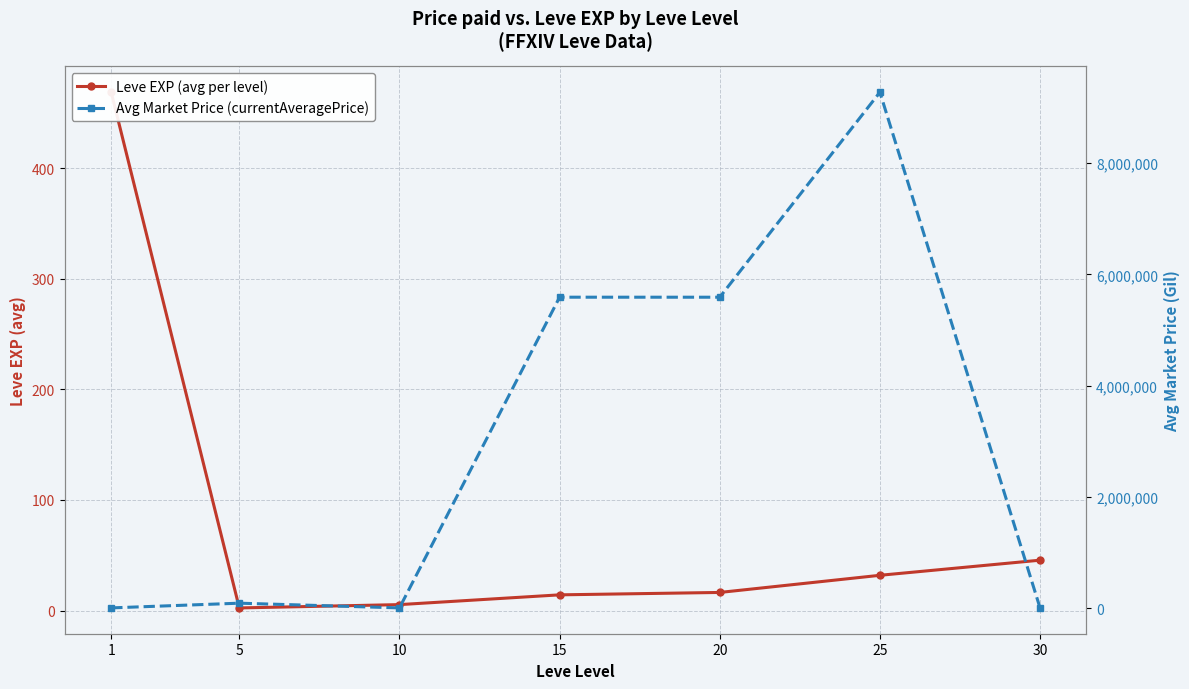

Reading left to right, list all the values displayed in this chart.

Leve EXP (avg per level): 468.5	2.3	5.3	14.2	16.3	31.8	45.5
Avg Market Price (currentAveragePrice): 1852.3	86695.7	1885.6	5590099.7	5589783.8	9276665.4	1145.3